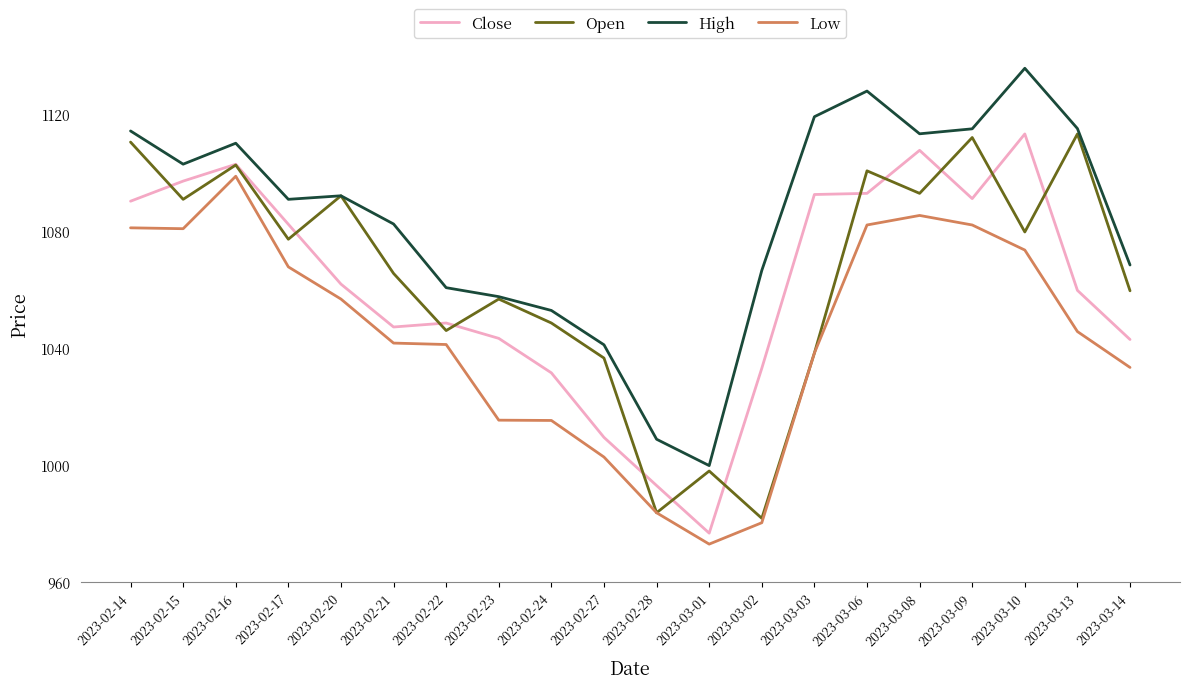

Rank the series at 2023-03-01 from highest to lowest value.

High, Open, Close, Low